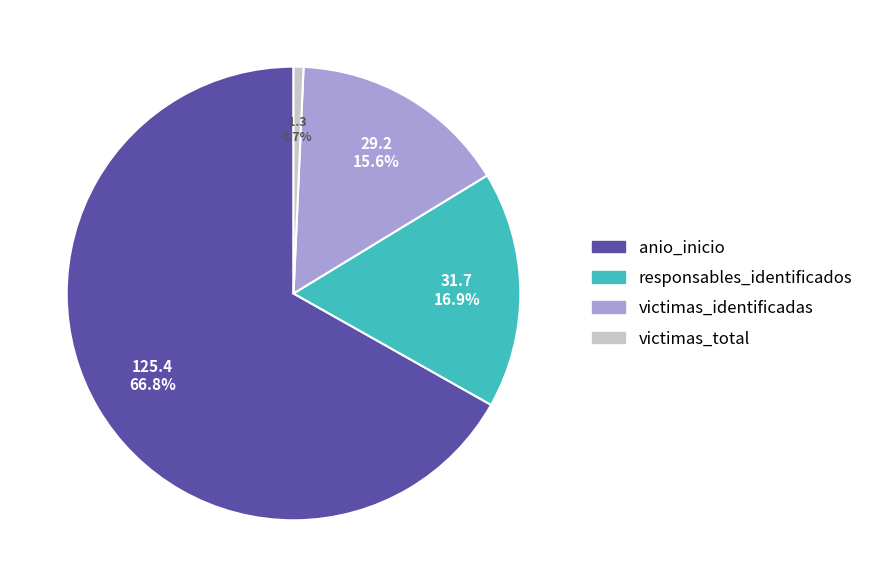

True or false: responsables_identificados accounts for 7% of the total.

False